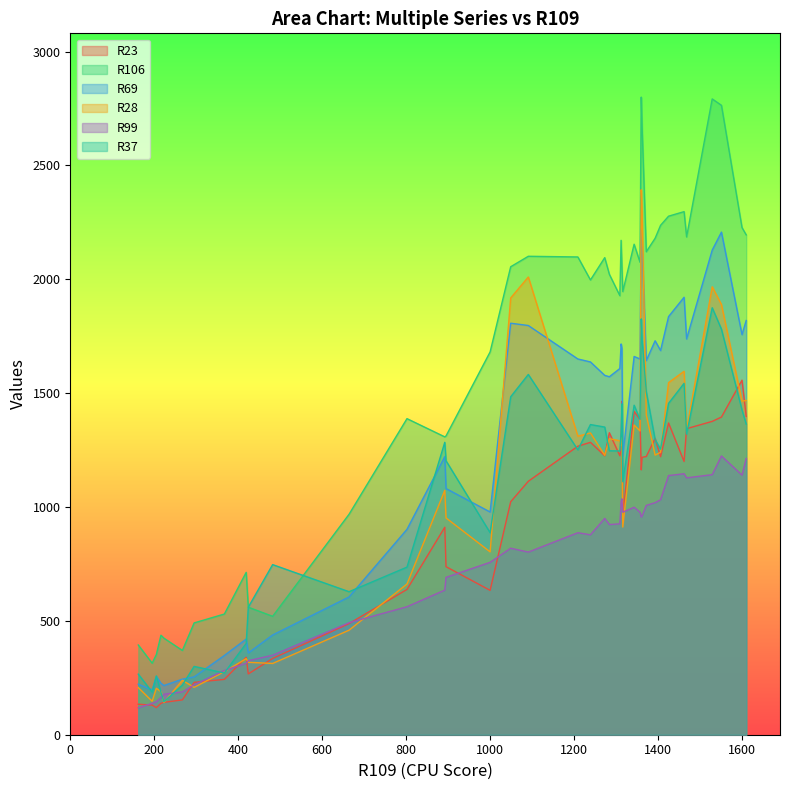

Which series changed the most between 1362 and 1393?

R28